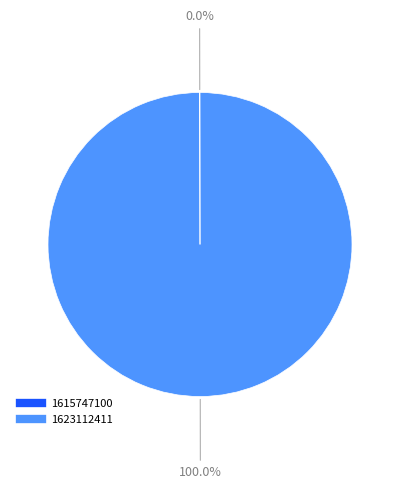

Does 1623112411 account for over 50% of the chart?

Yes